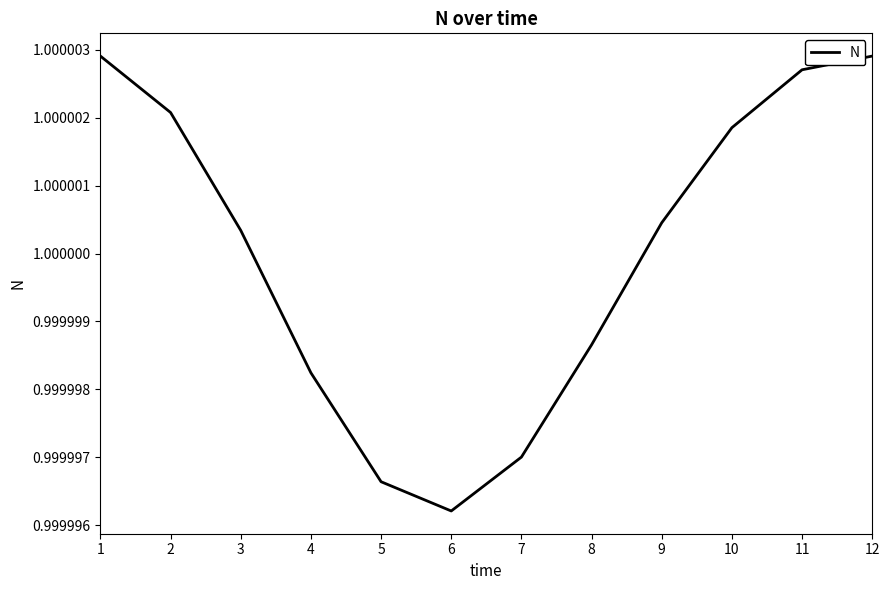

The chart shows a value of 1.7 at 6. True or false?

False